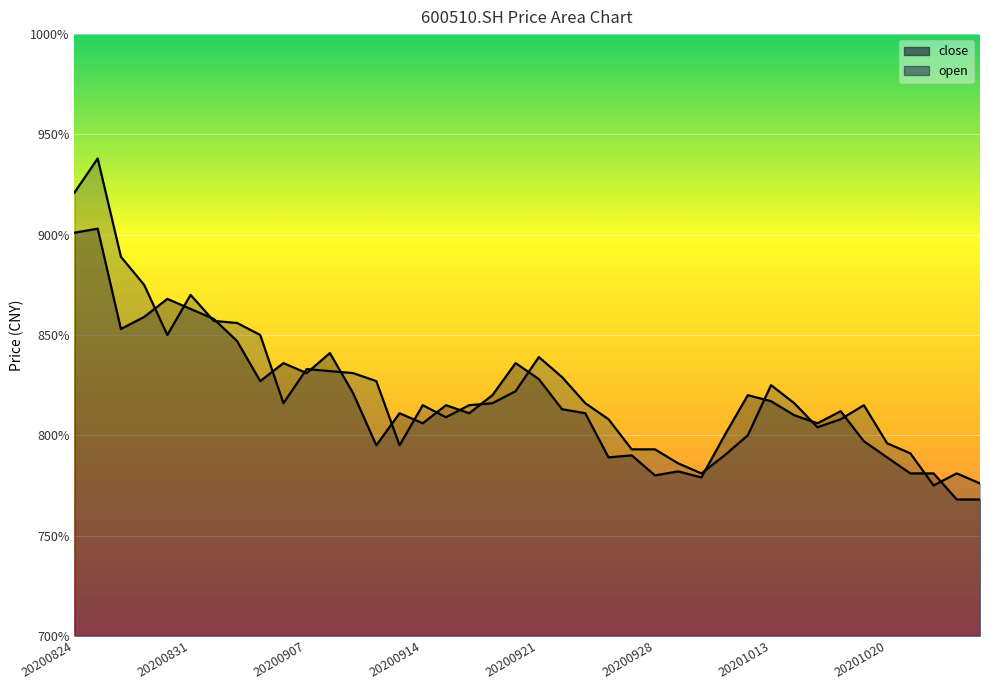

What is the smallest value displayed?

7.7